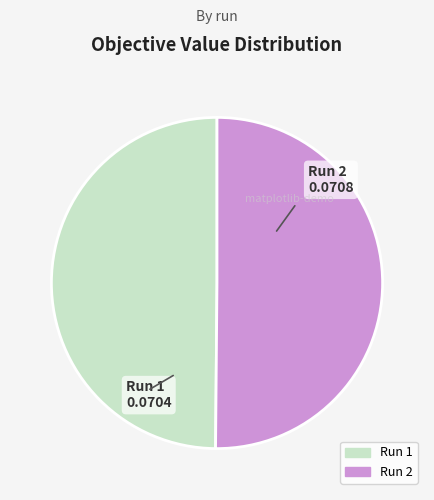

Is it true that Run 2 is 40% of the pie?

False